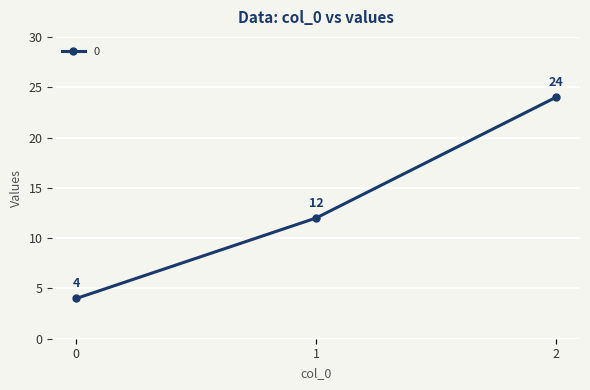

Reading right to left, list all the values displayed in this chart.

24	12	4